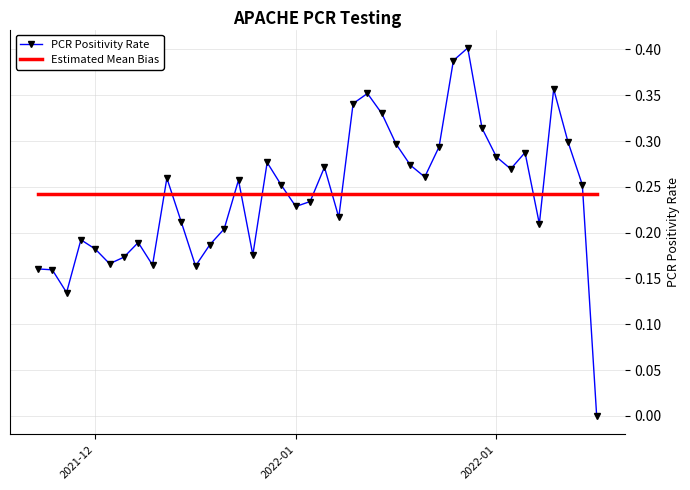

Which series ends up on top after the final intersection of PCR Positivity Rate and Estimated Mean Bias?

Estimated Mean Bias